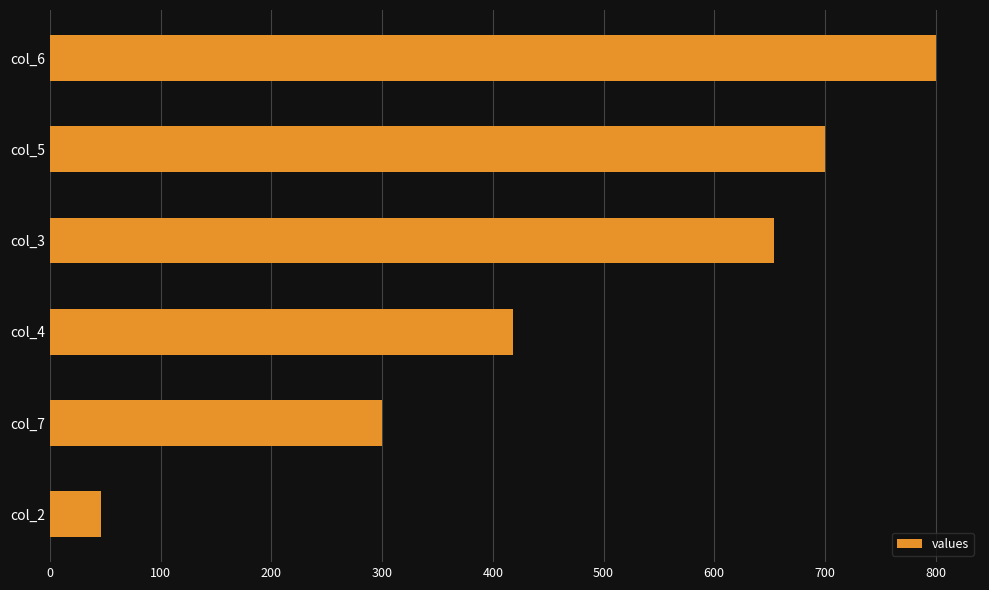

The value at col_5 is 437. True or false?

False